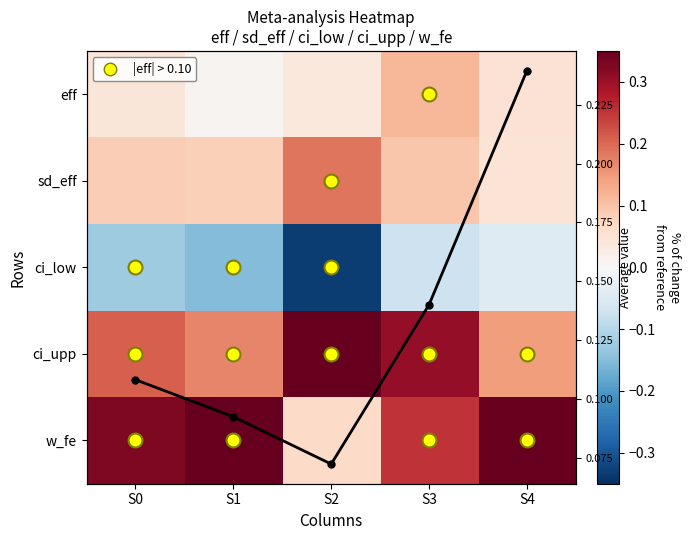

Is it true that w_fe equals 0.3 at S0?

True